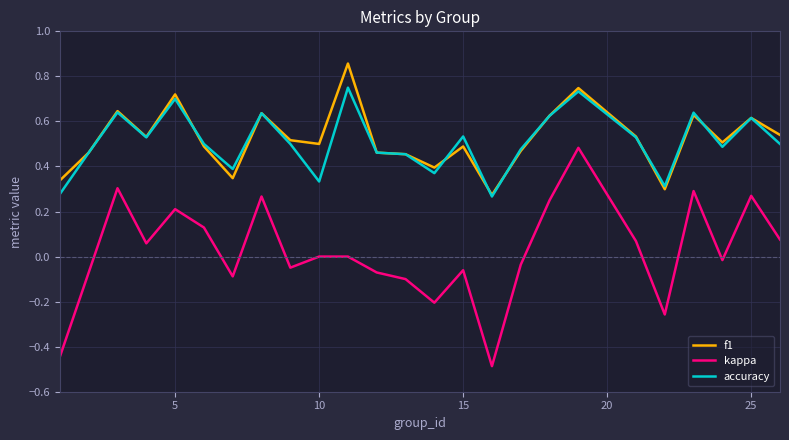

Is this an area chart (filled region under the line)?

No